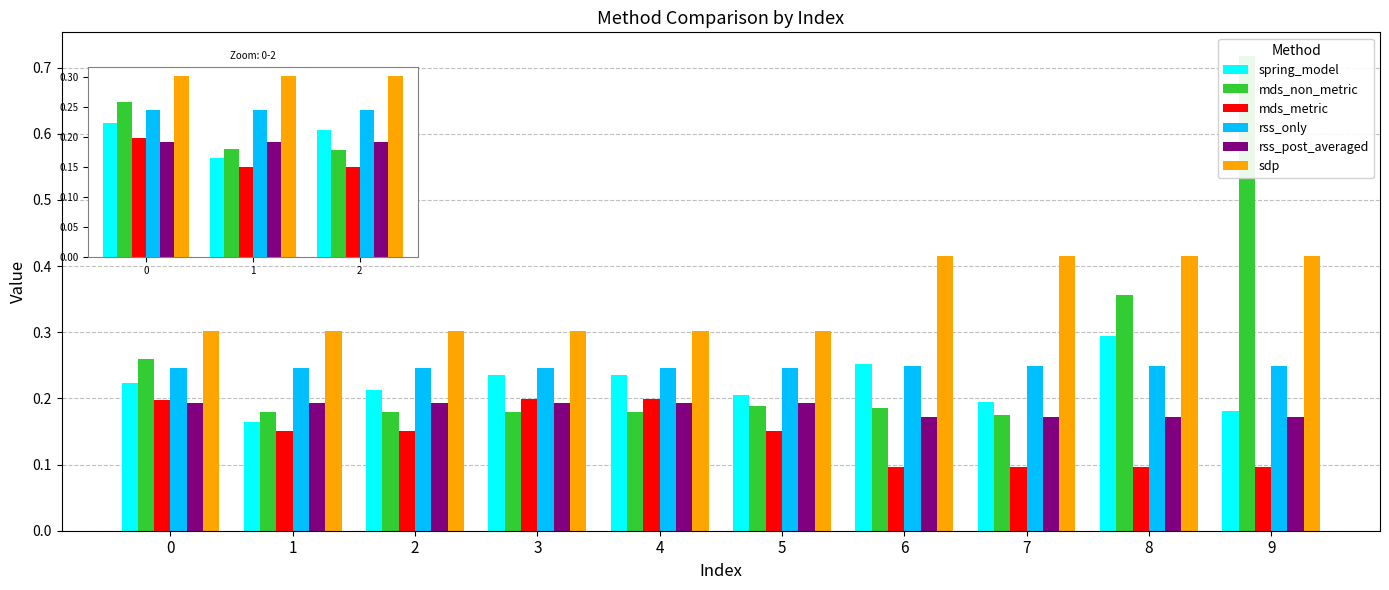

Which series changed the most between 1 and 2?

spring_model